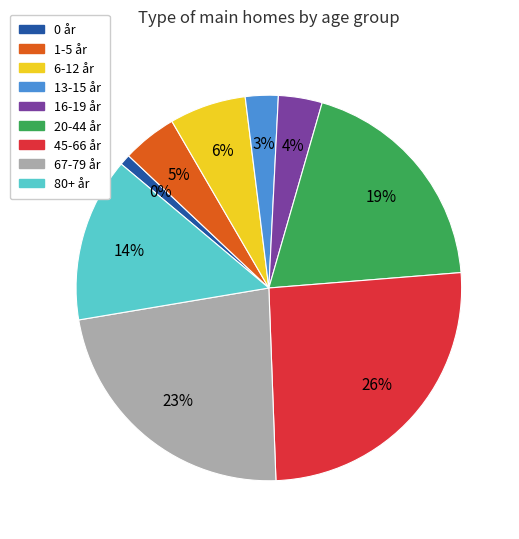

Rank the categories by value from lowest to highest.

0 år, 13-15 år, 16-19 år, 1-5 år, 6-12 år, 80+ år, 20-44 år, 67-79 år, 45-66 år